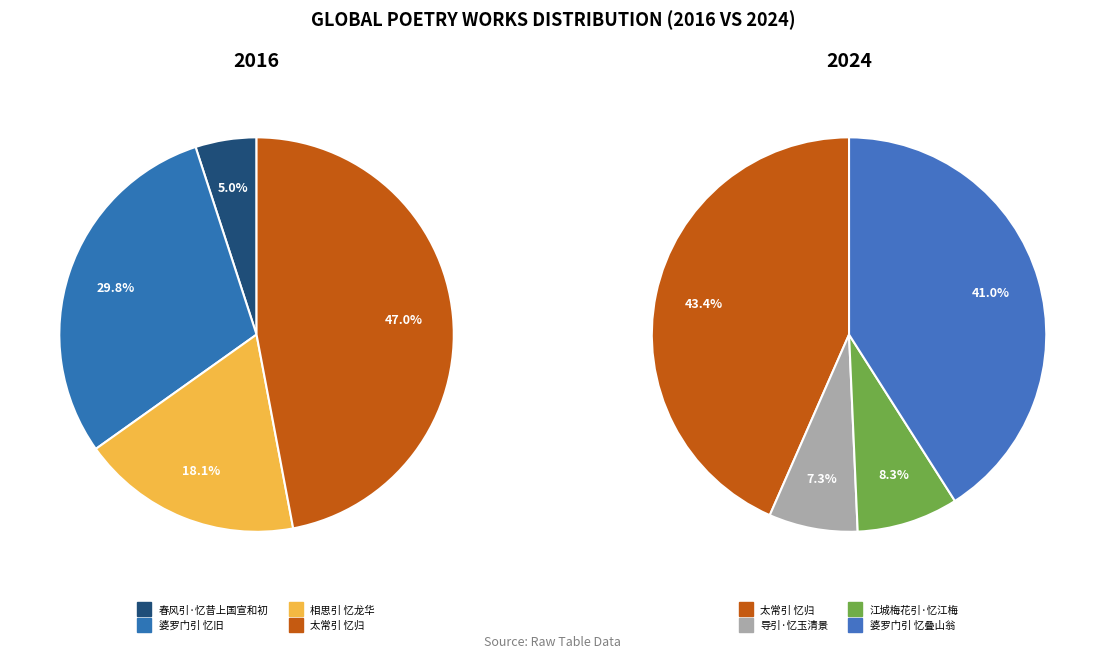

Approximately how many times larger is the value at 婆罗门引 忆叠山翁 compared to 江城梅花引·忆江梅?

4.9